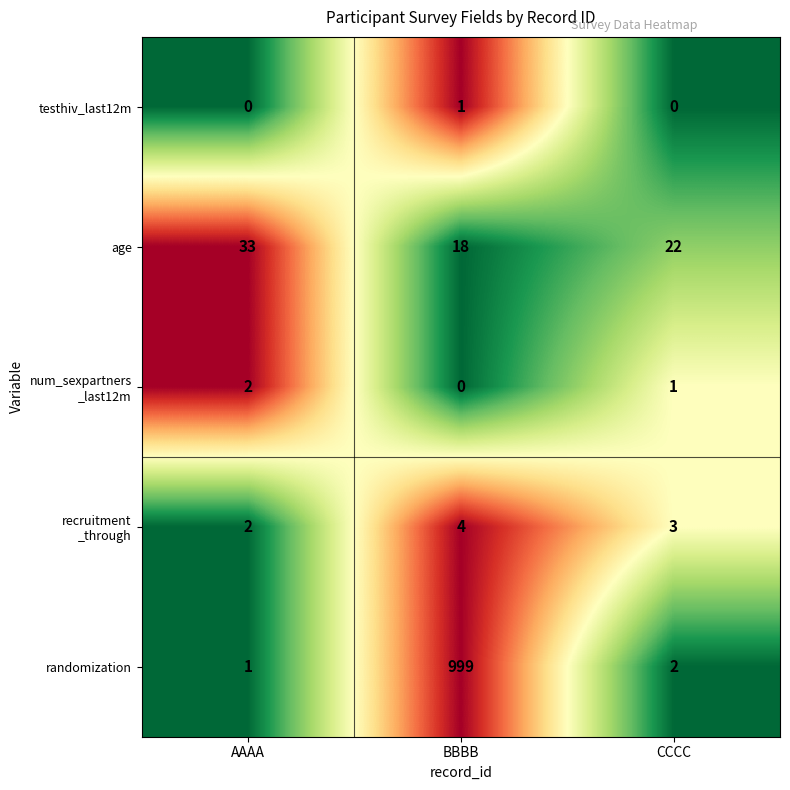

What is the total value across all series at CCCC?

28